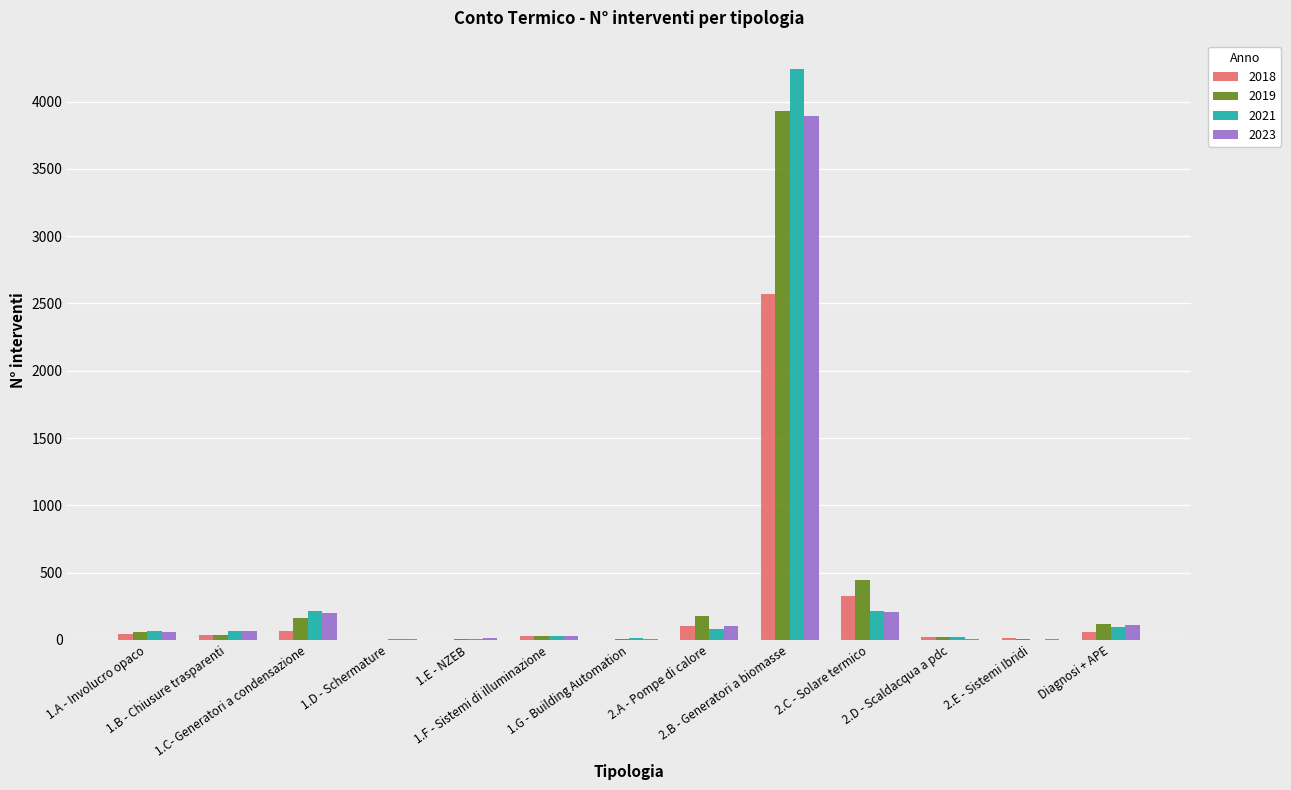

What is the sum of all 2021 values?

5067